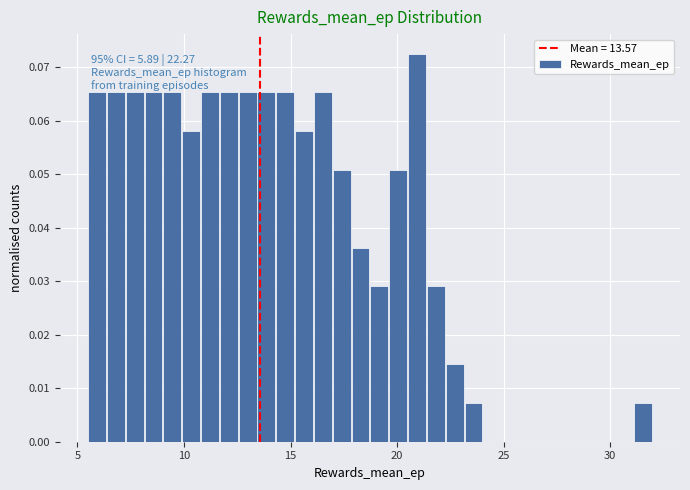

Read against the x-axis, roughly where is the centre of the tallest bar?

21.0